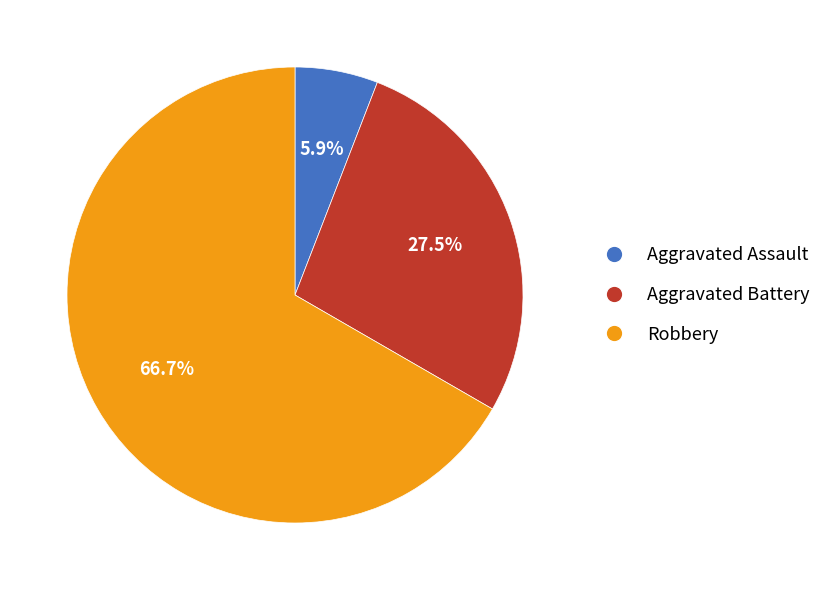

How many segments does this pie chart have?

3